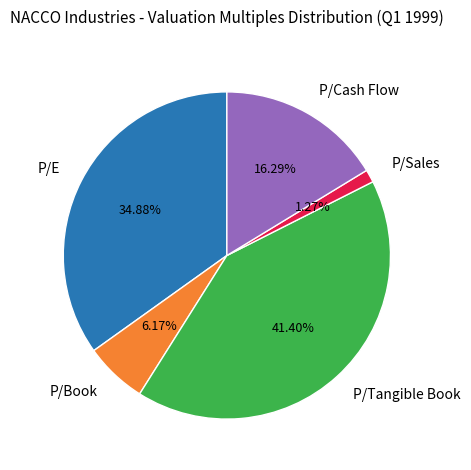

Between P/E and P/Book, which is larger?

P/E